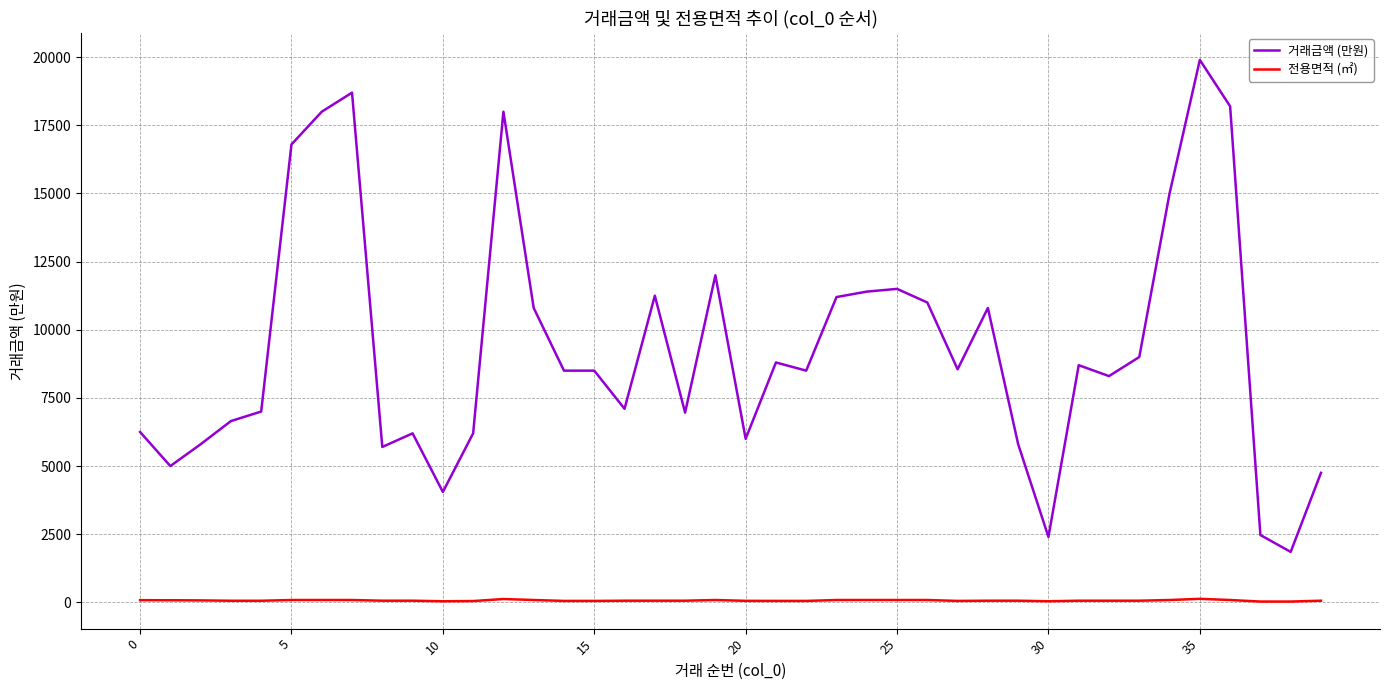

How many series are shown in this chart?

2